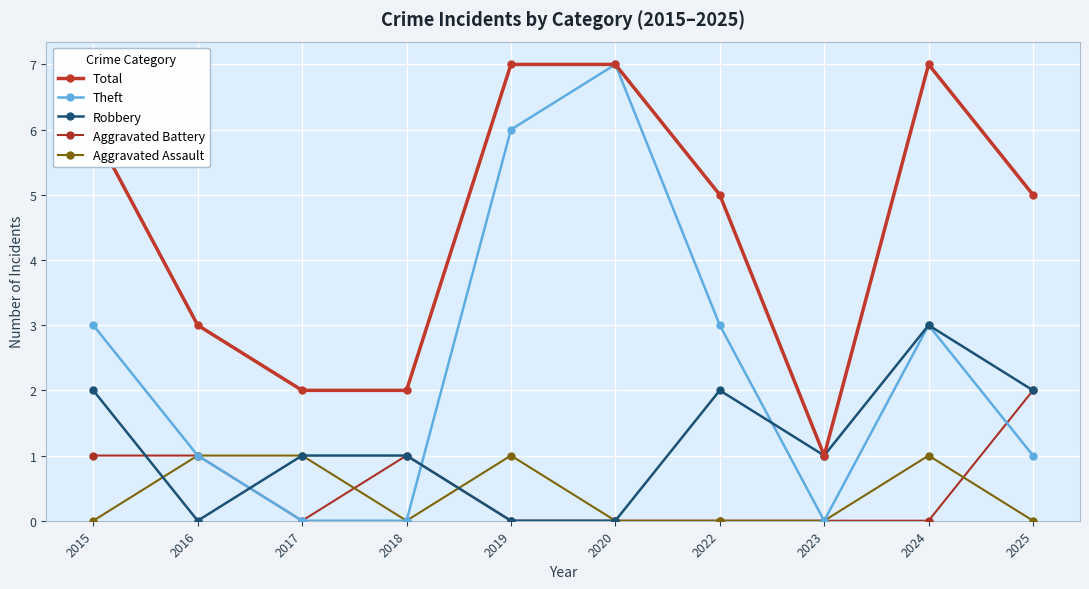

Reading right to left, what are all the values shown in this chart?

Total: 5	7	1	5	7	7	2	2	3	6
Theft: 1	3	0	3	7	6	0	0	1	3
Robbery: 2	3	1	2	0	0	1	1	0	2
Aggravated Battery: 2	0	0	0	0	0	1	0	1	1
Aggravated Assault: 0	1	0	0	0	1	0	1	1	0